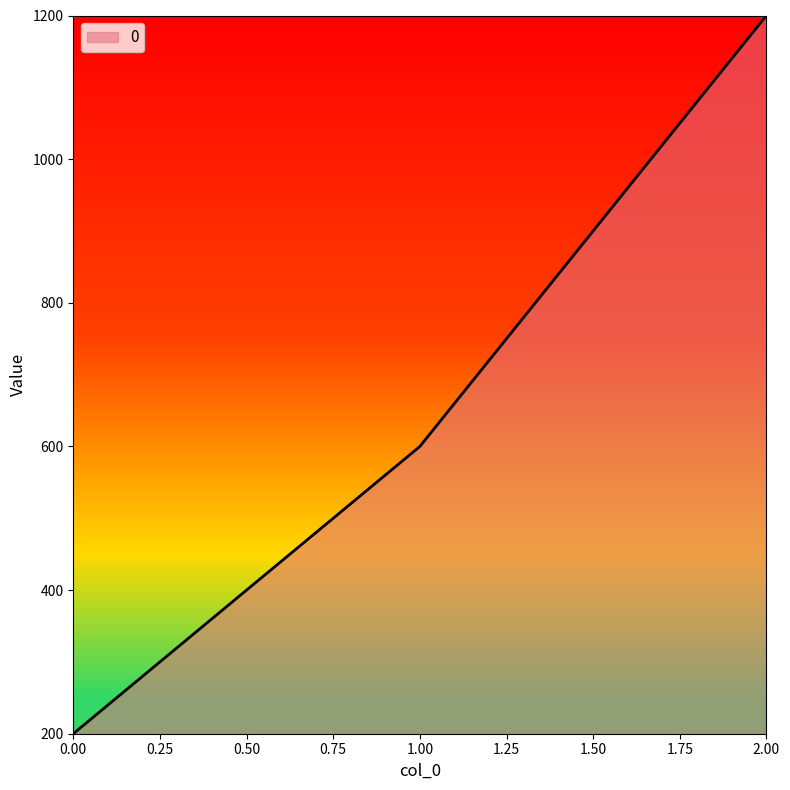

Rank the categories by value from lowest to highest.

0.00, 1.00, 2.00